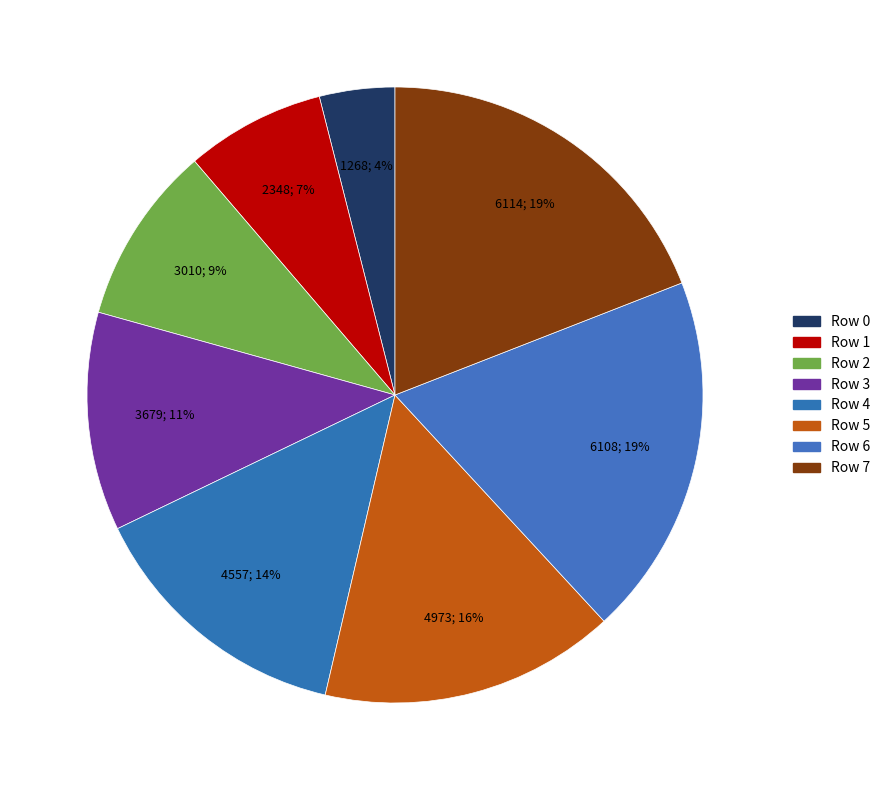

The Row 0 slice represents 4% of the pie. True or false?

True